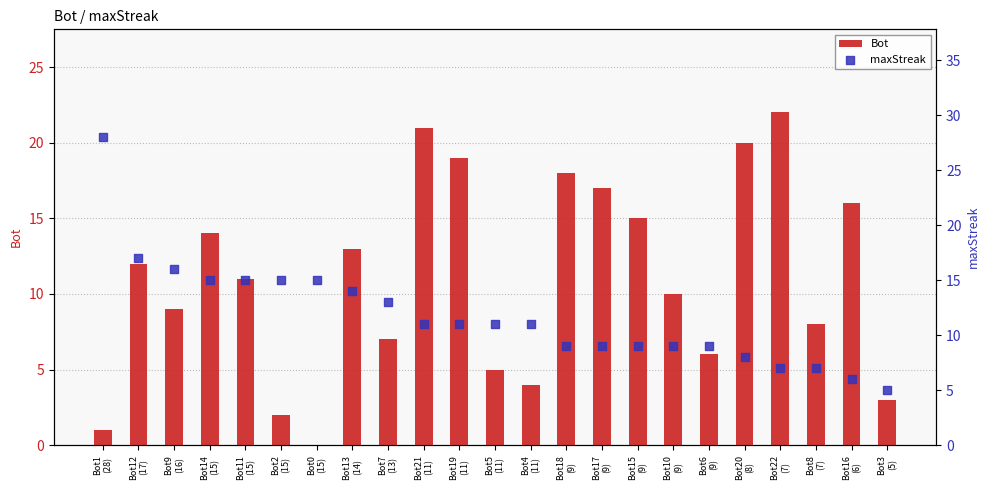

Which series has the largest Y range (max minus min)?

maxStreak